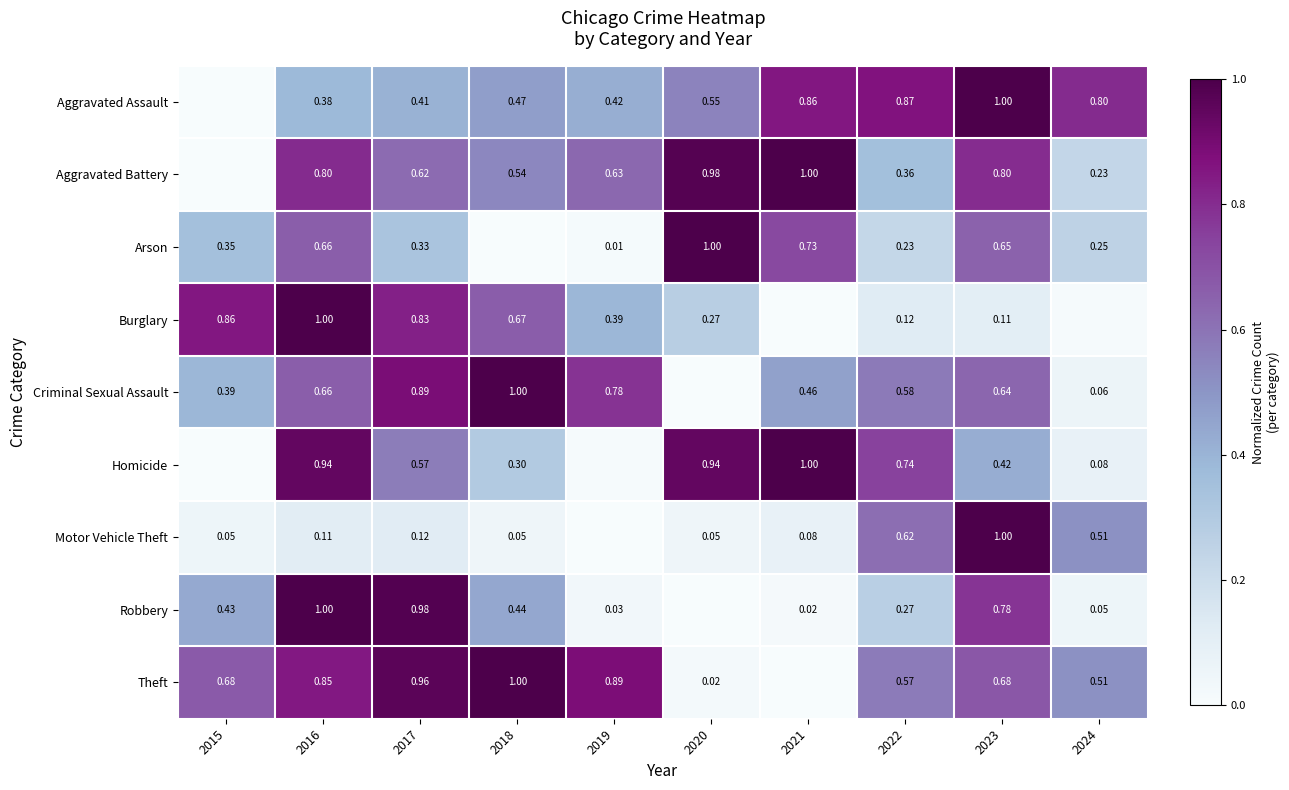

Is the value of Theft at 2016 greater than the value of Arson at 2023?

Yes